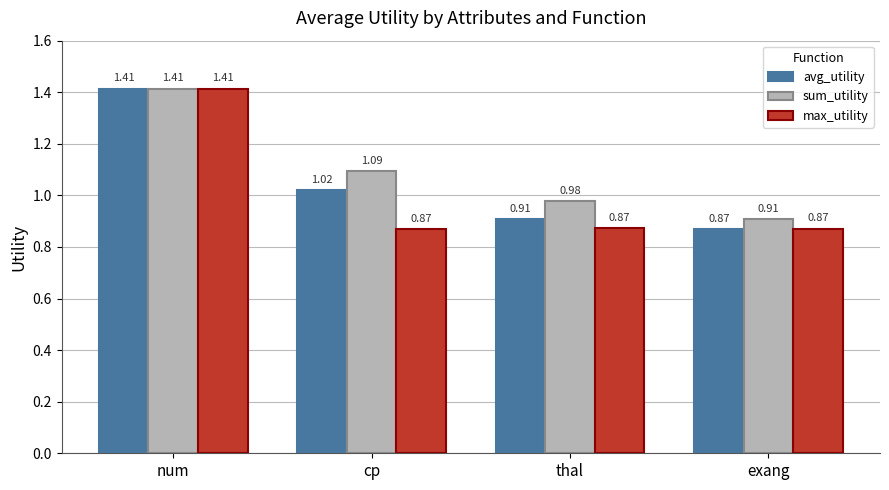

List the series in order of their overall mean, highest first.

sum_utility, avg_utility, max_utility